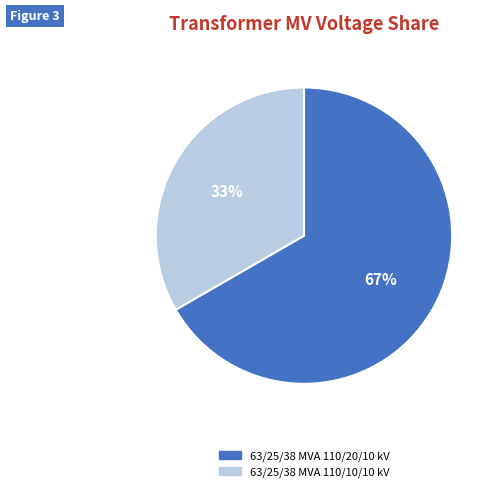

How many slices are in this pie chart?

2